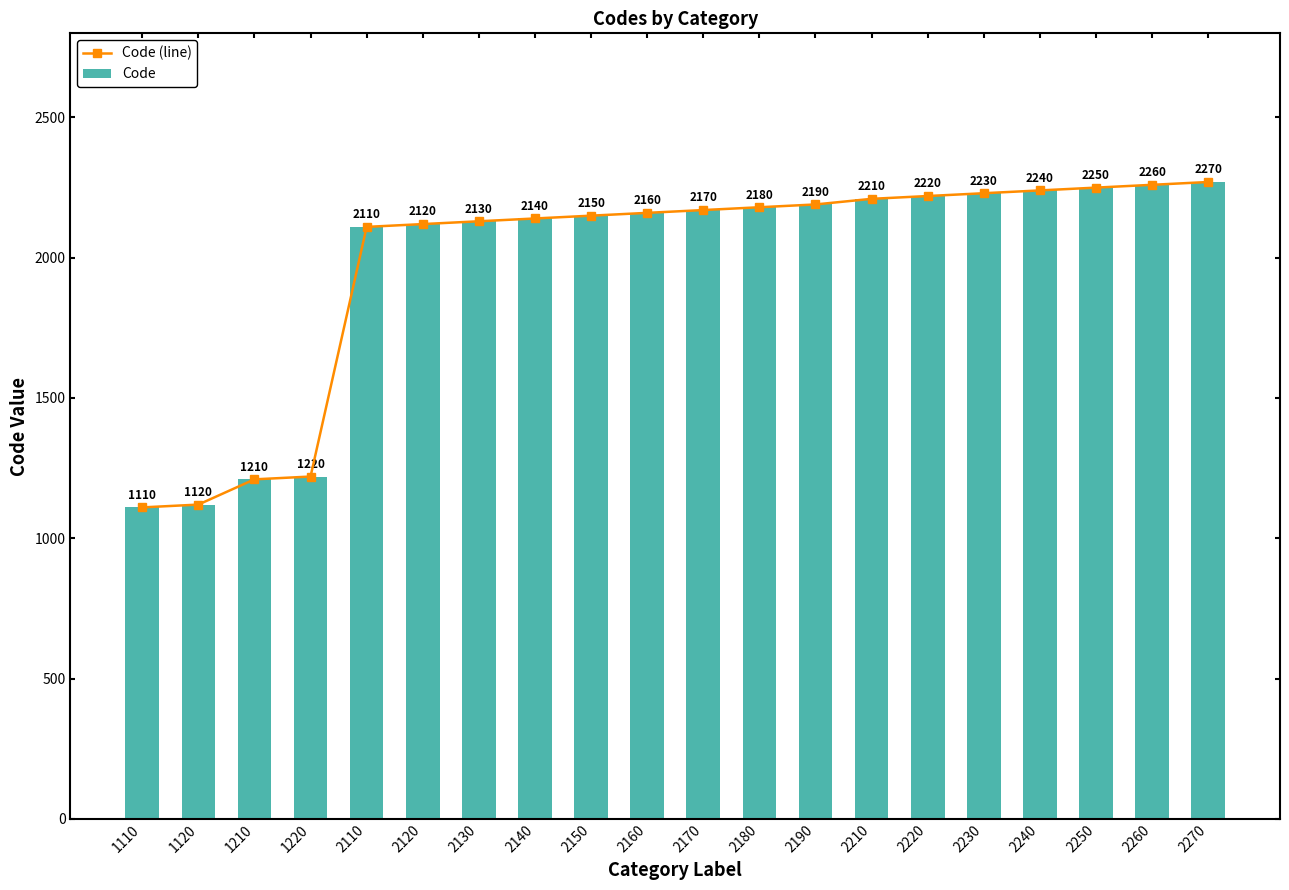

What is the sum of all Code (line) values?

39690